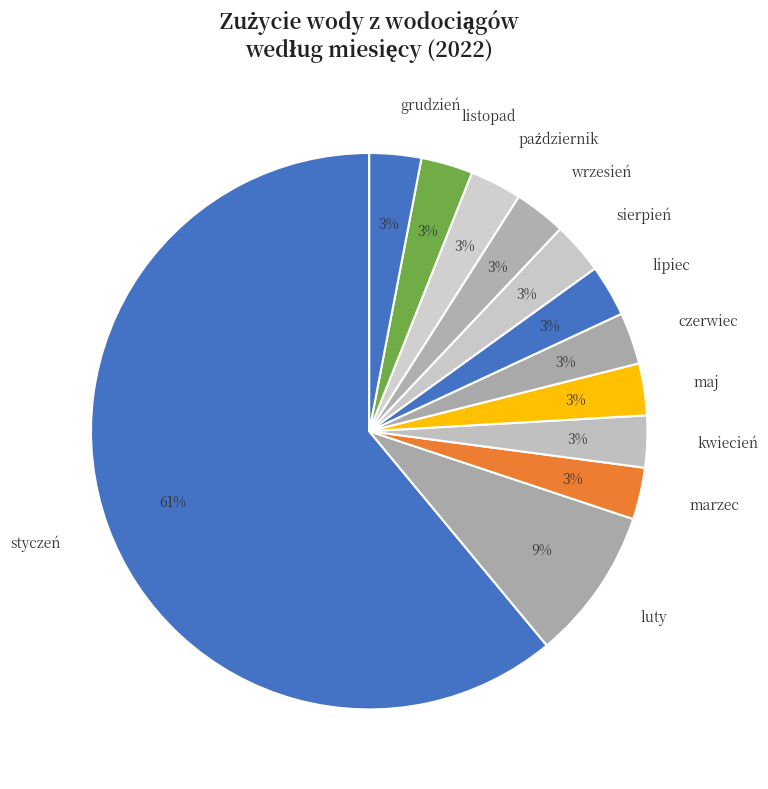

The kwiecień slice represents 3% of the pie. True or false?

True